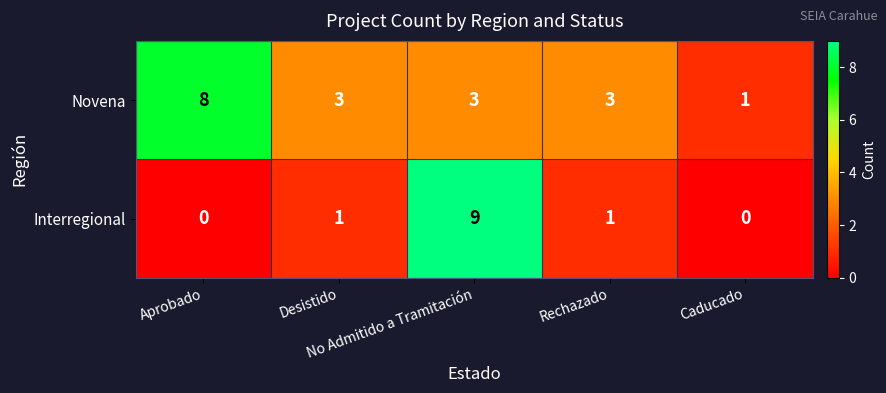

List the series in order of their overall mean, lowest first.

Interregional, Novena